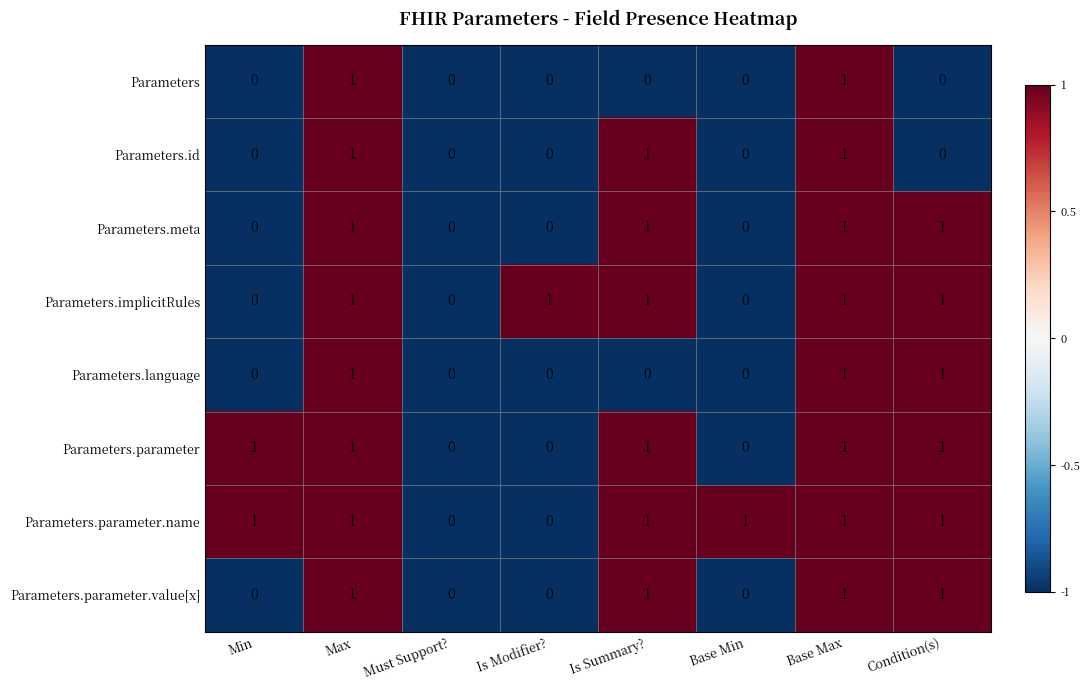

Which series has the largest total across all categories?

Parameters.parameter.name